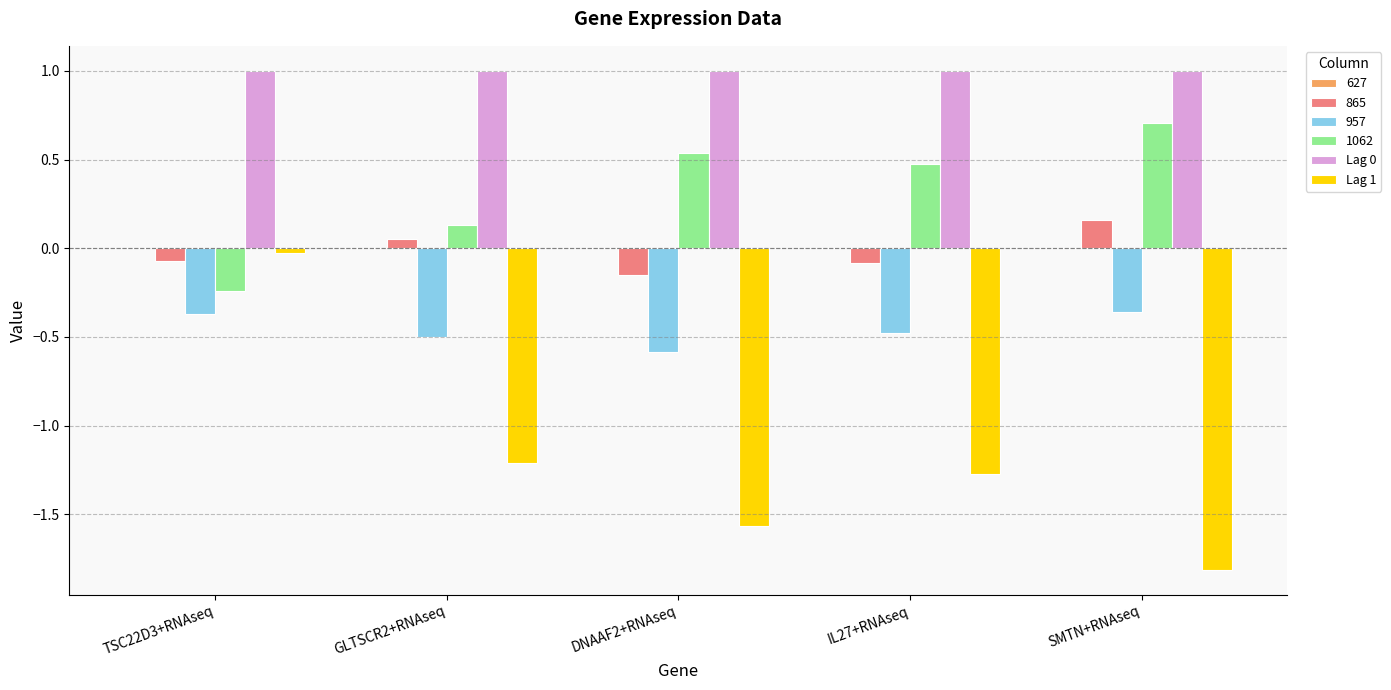

What is the difference between the Lag 1 values at GLTSCR2+RNAseq and TSC22D3+RNAseq?

1.2